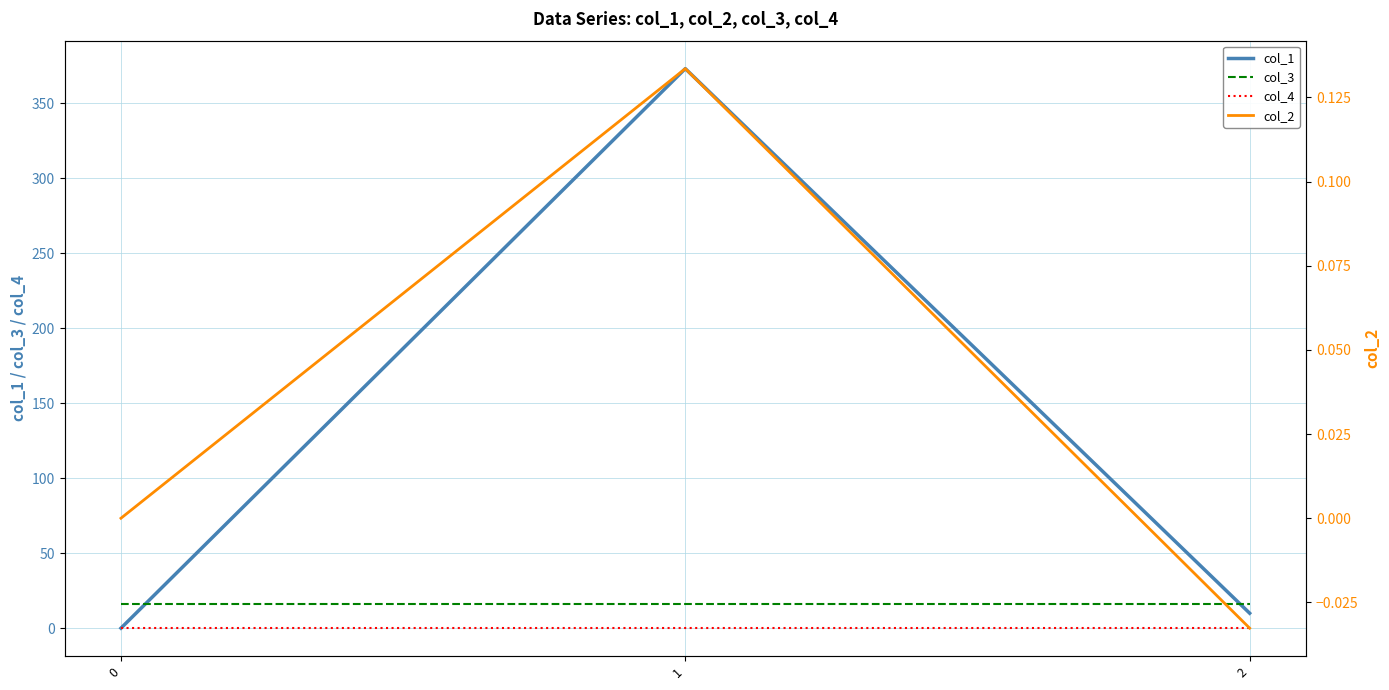

What is the difference between the maximum and second lowest values in the col_1 series?

363.0